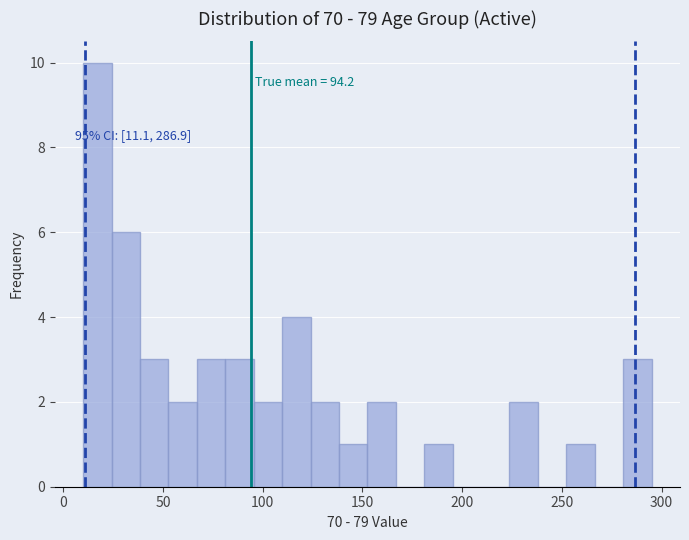

Read against the x-axis, roughly where is the centre of the tallest bar?

15